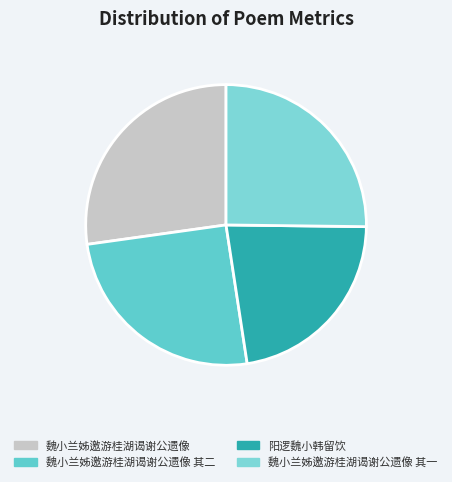

What percentage is the 魏小兰姊邀游桂湖谒谢公遗像 其一 slice, to the nearest percent?

25%